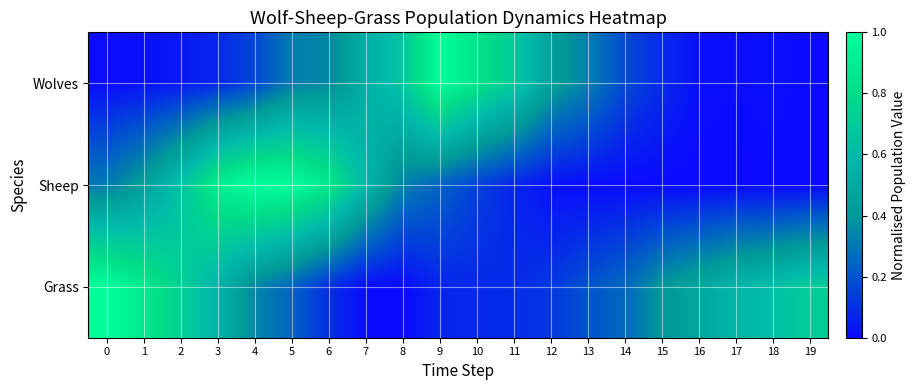

Which series has the widest spread of values?

Wolves